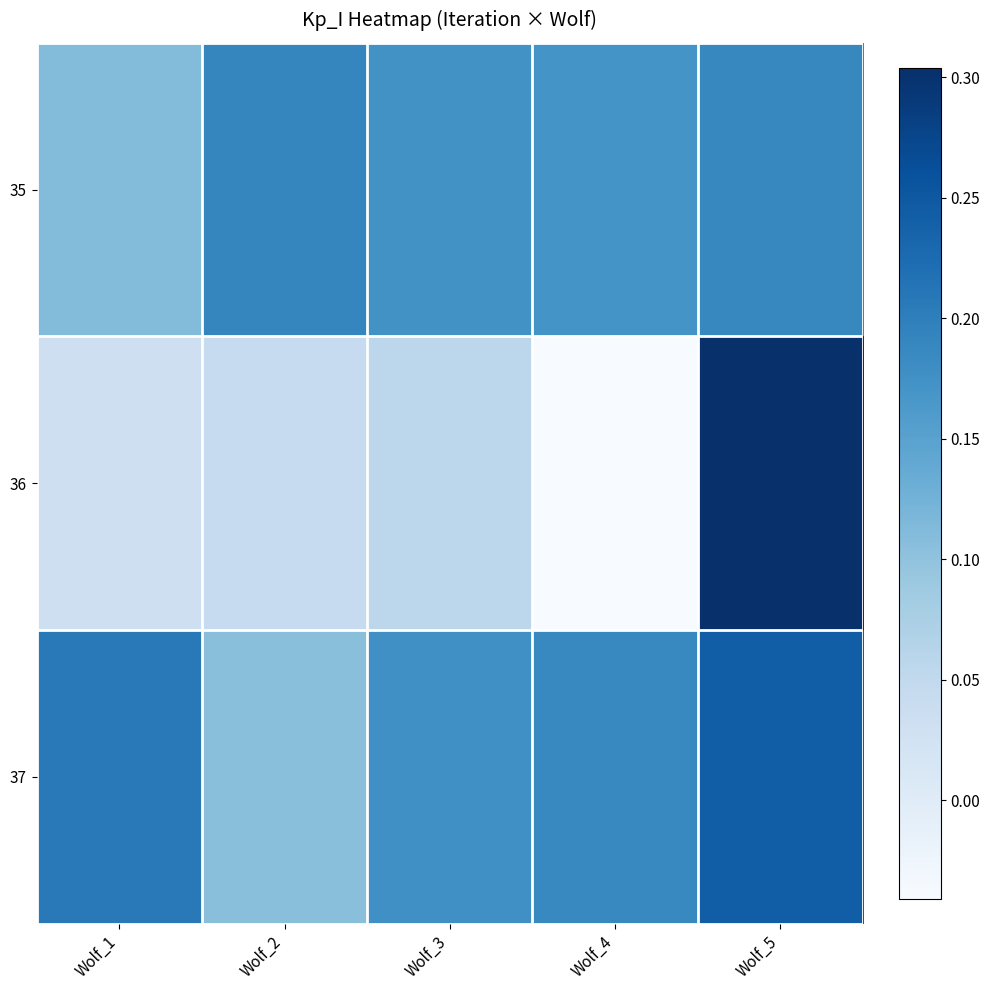

Rank the series by their average value, from lowest to highest.

36, 35, 37